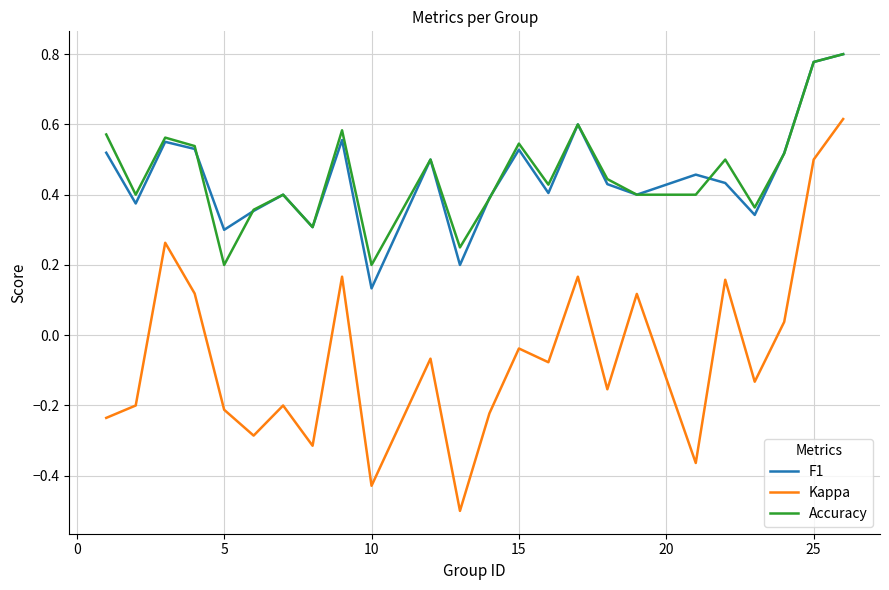

True or false: Accuracy and Kappa cross at least once.

False